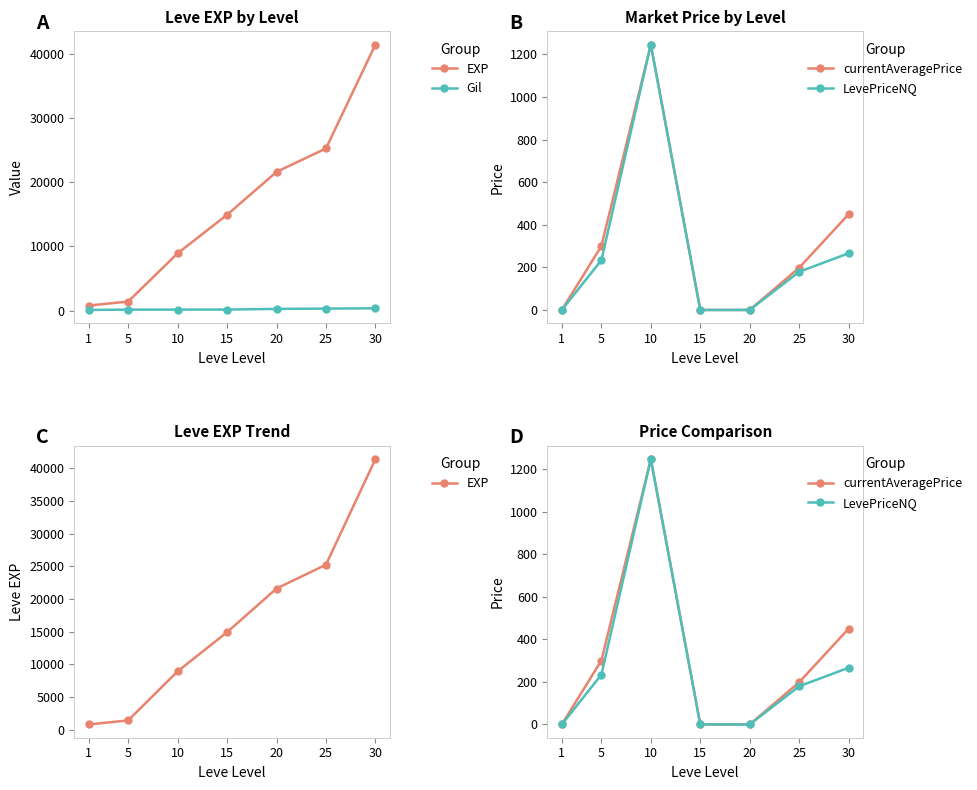

At which category is the sum across all series the highest?

30